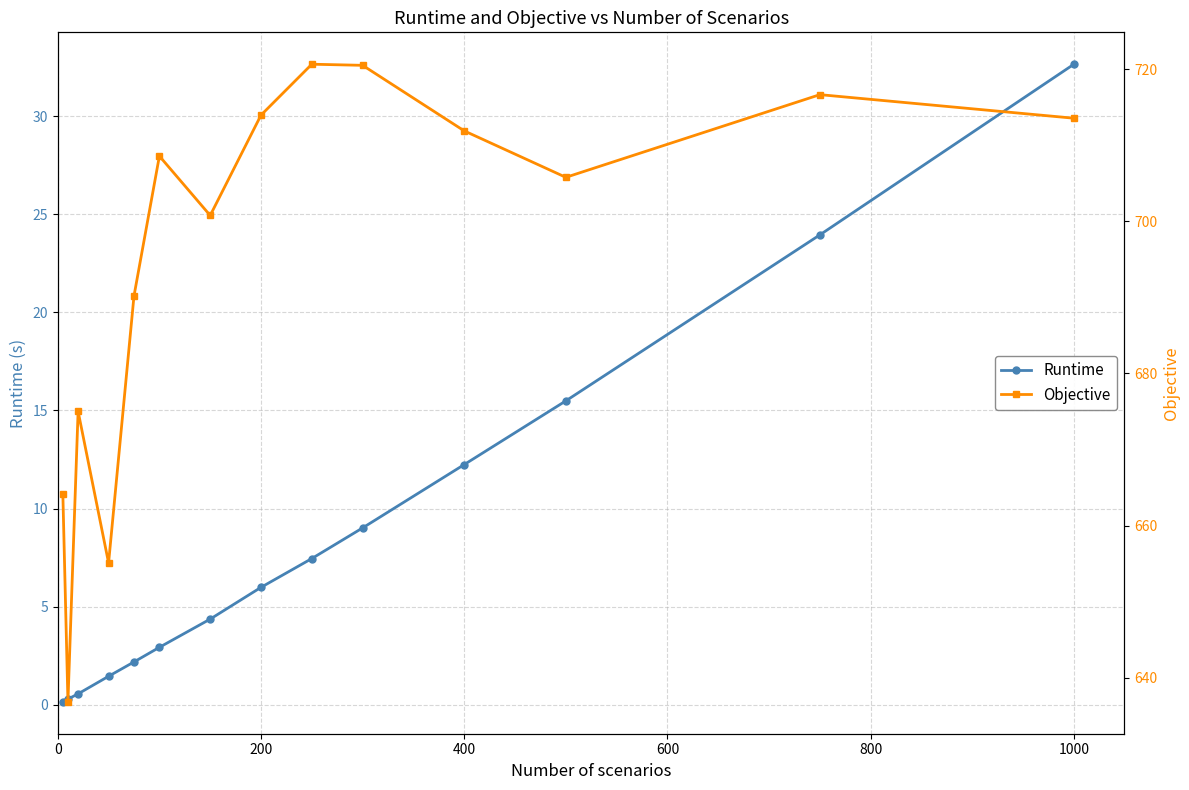

True or false: Runtime has more than 1 interior local peaks.

False